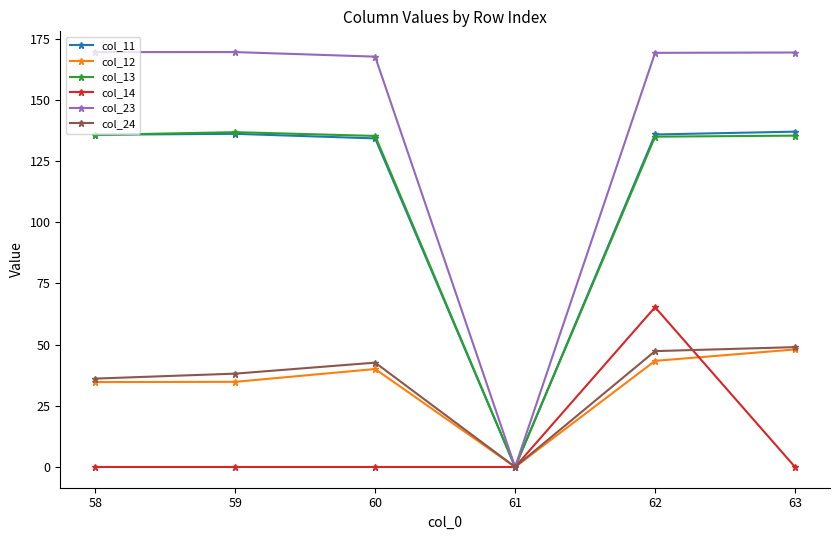

The value of col_11 at 61 is 182.4. True or false?

False